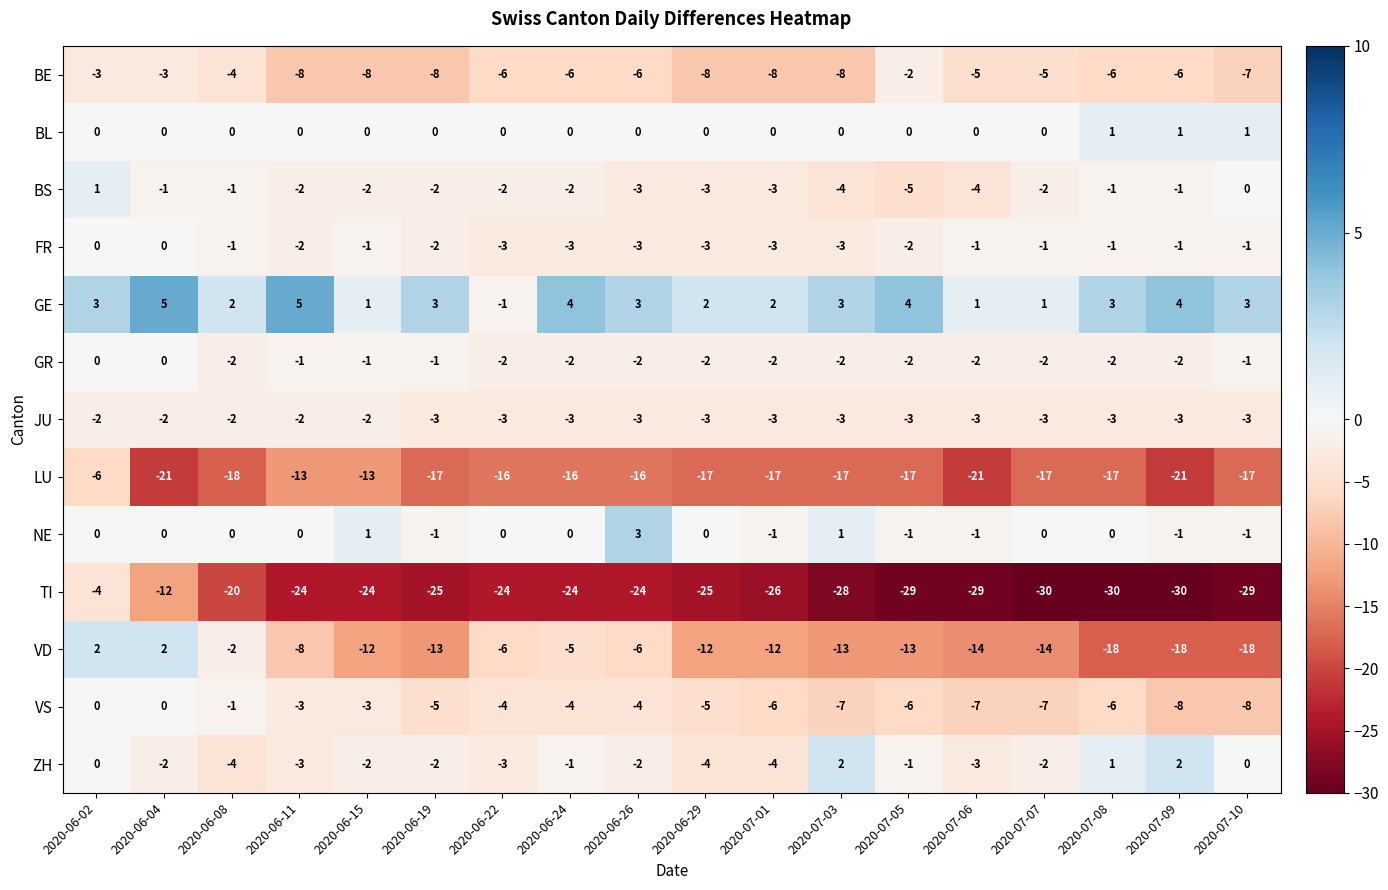

Which series changed the most between 2020-06-04 and 2020-06-26?

TI